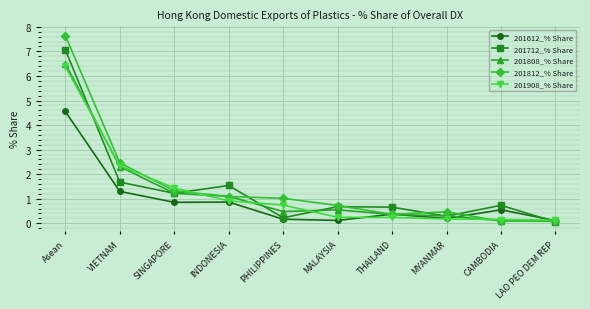

True or false: 201908_% Share has a value of 0.2 at MALAYSIA.

True